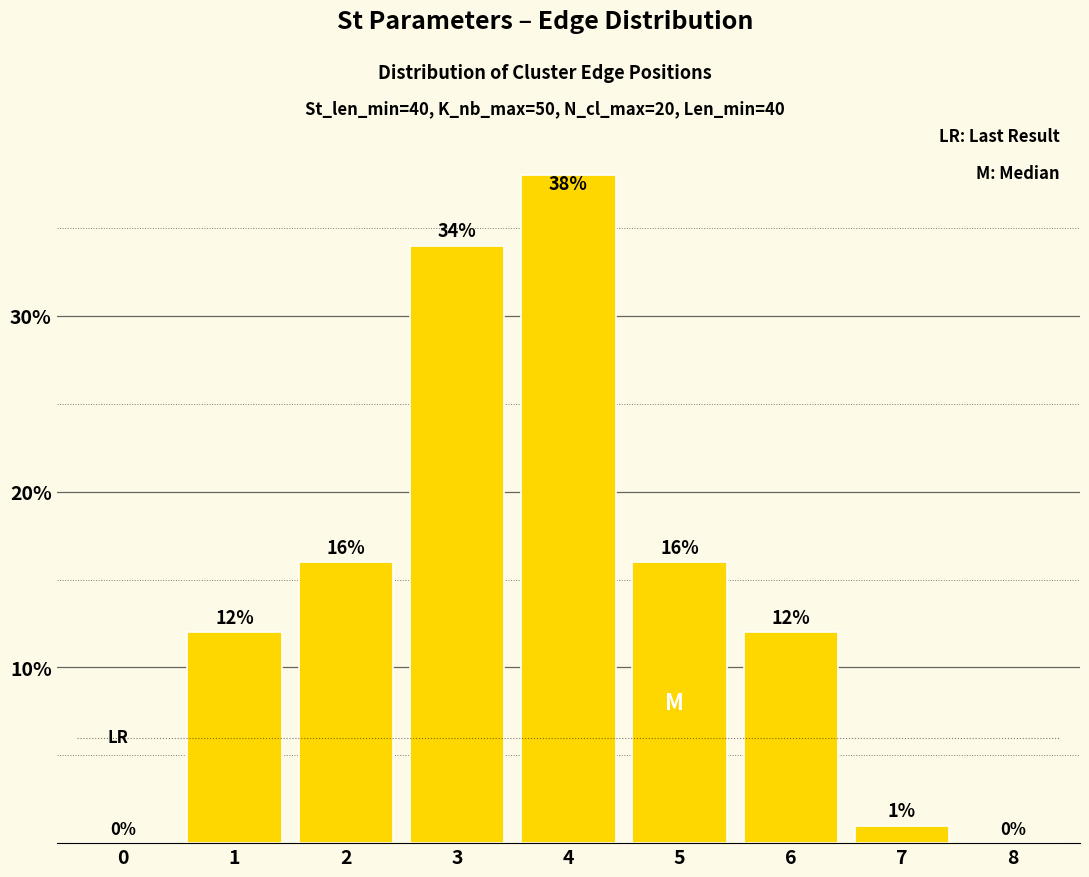

What is the change in value from 2 to 8?

-16